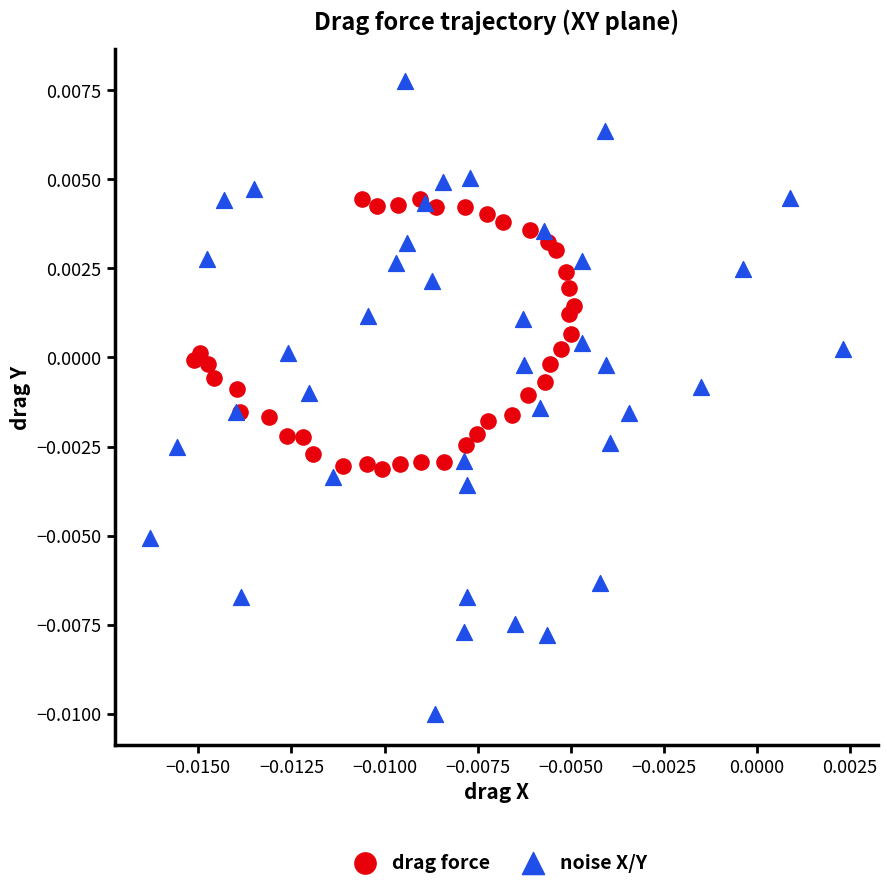

Which series contains the lowest Y value?

noise X/Y